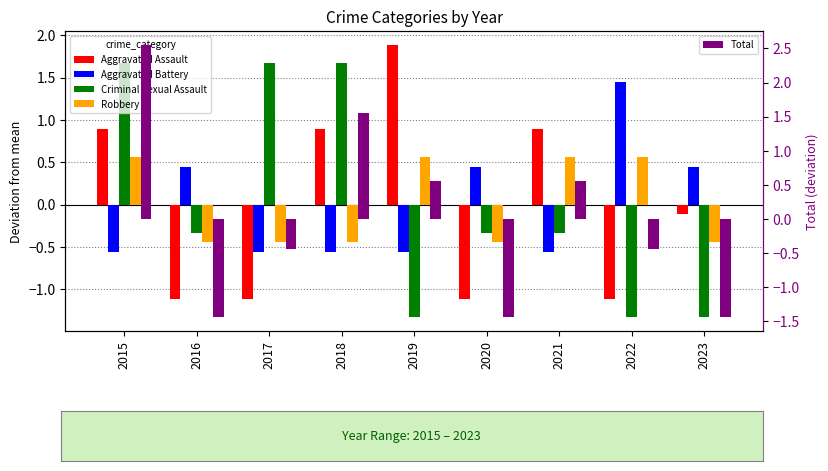

Does the chart contain any negative values?

Yes